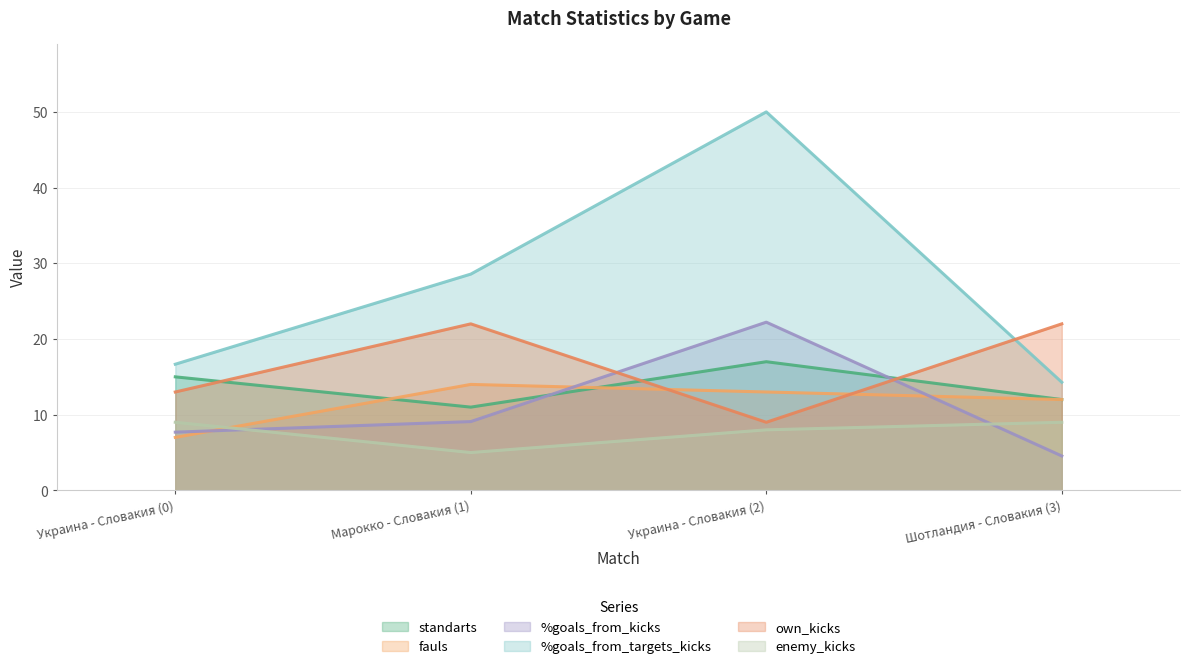

Which category has the highest value in the %goals_from_kicks series?

Украина - Словакия (2)